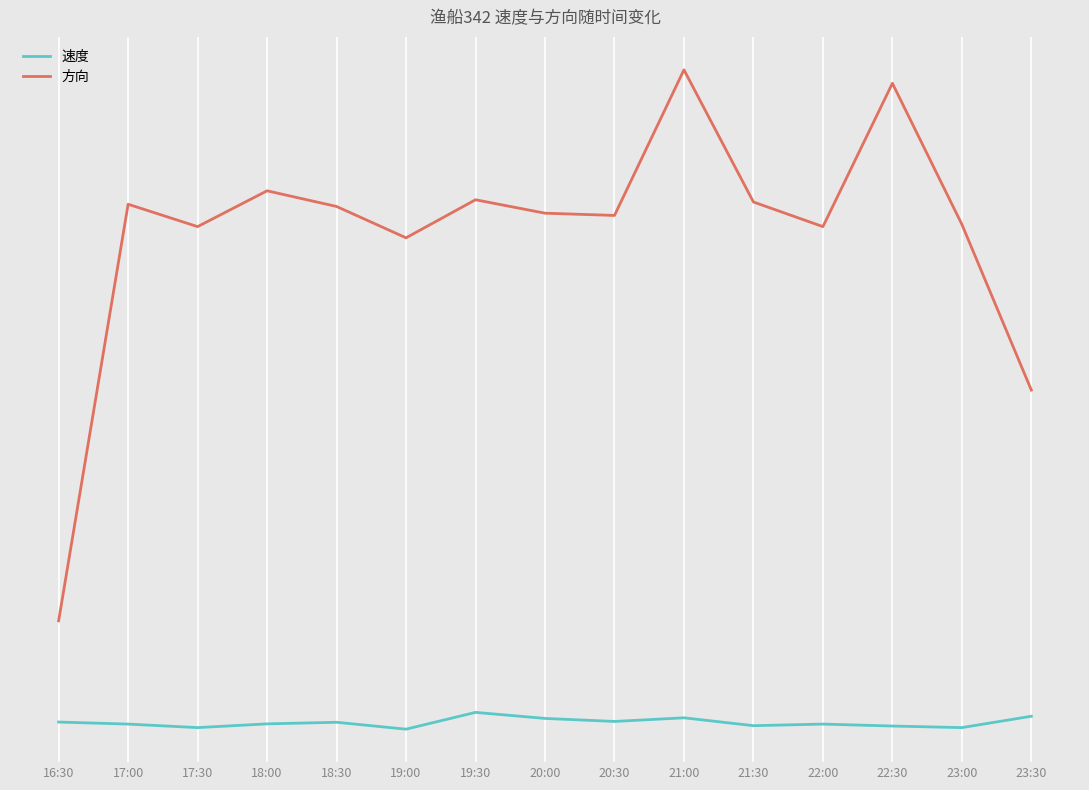

True or false: 方向 and 速度 cross at least once.

False